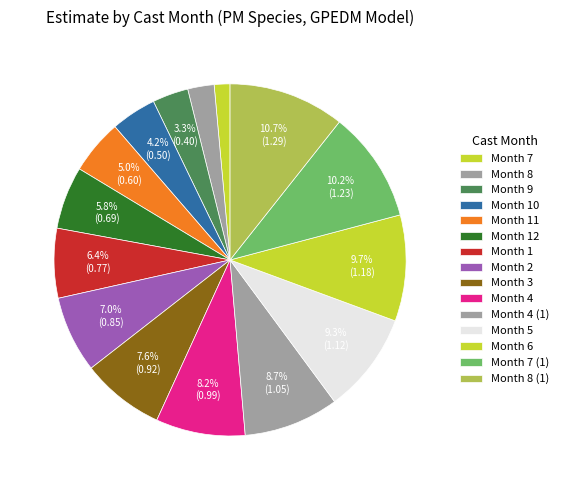

Which slice is the smallest?

7